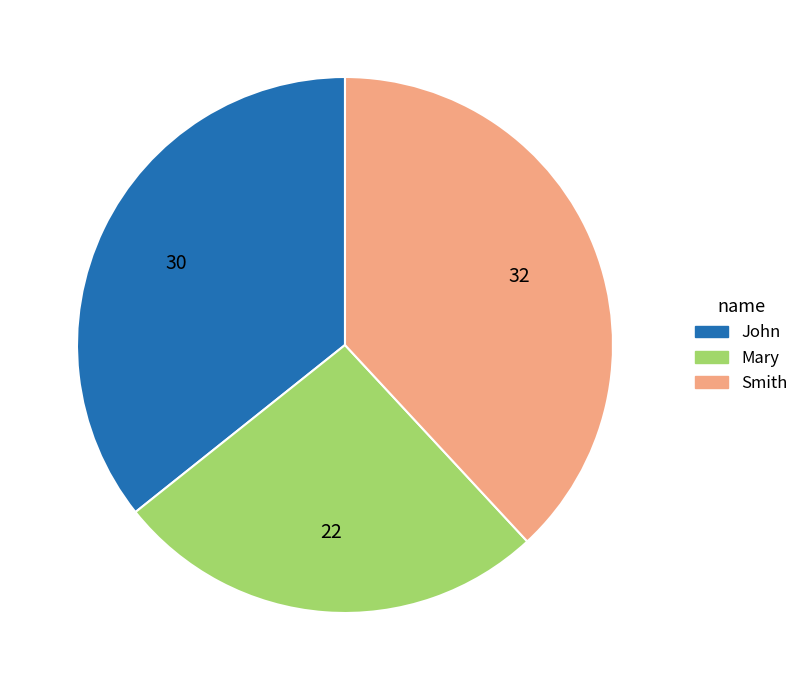

Count the number of slices in the pie.

3